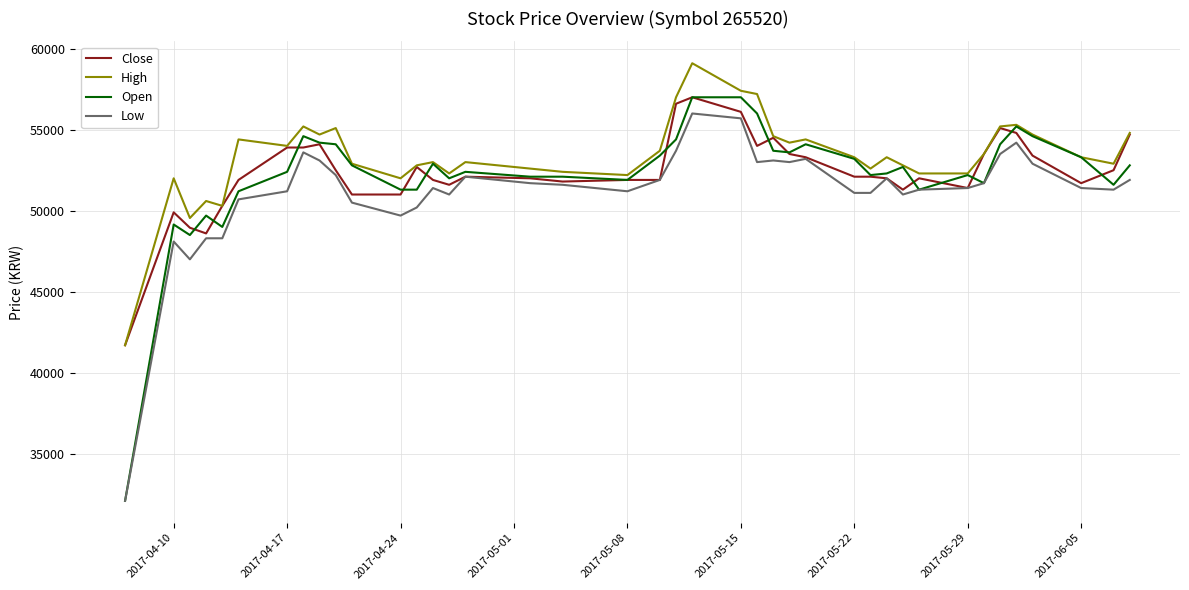

True or false: Low and High cross at least once.

False